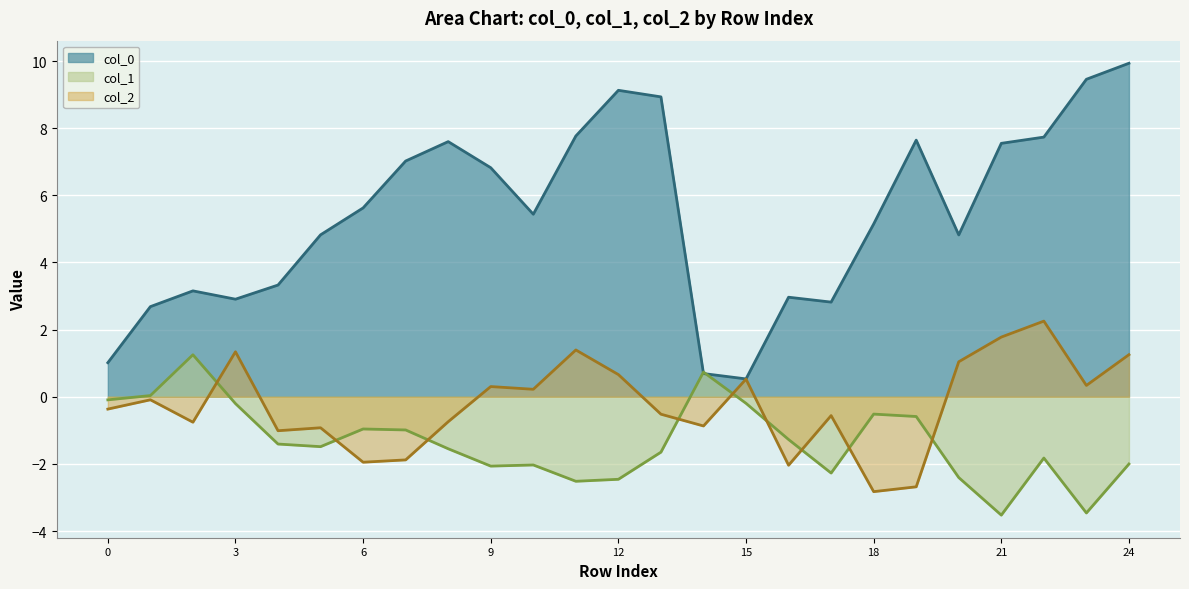

Where do col_0 and col_1 first cross each other?

O and H